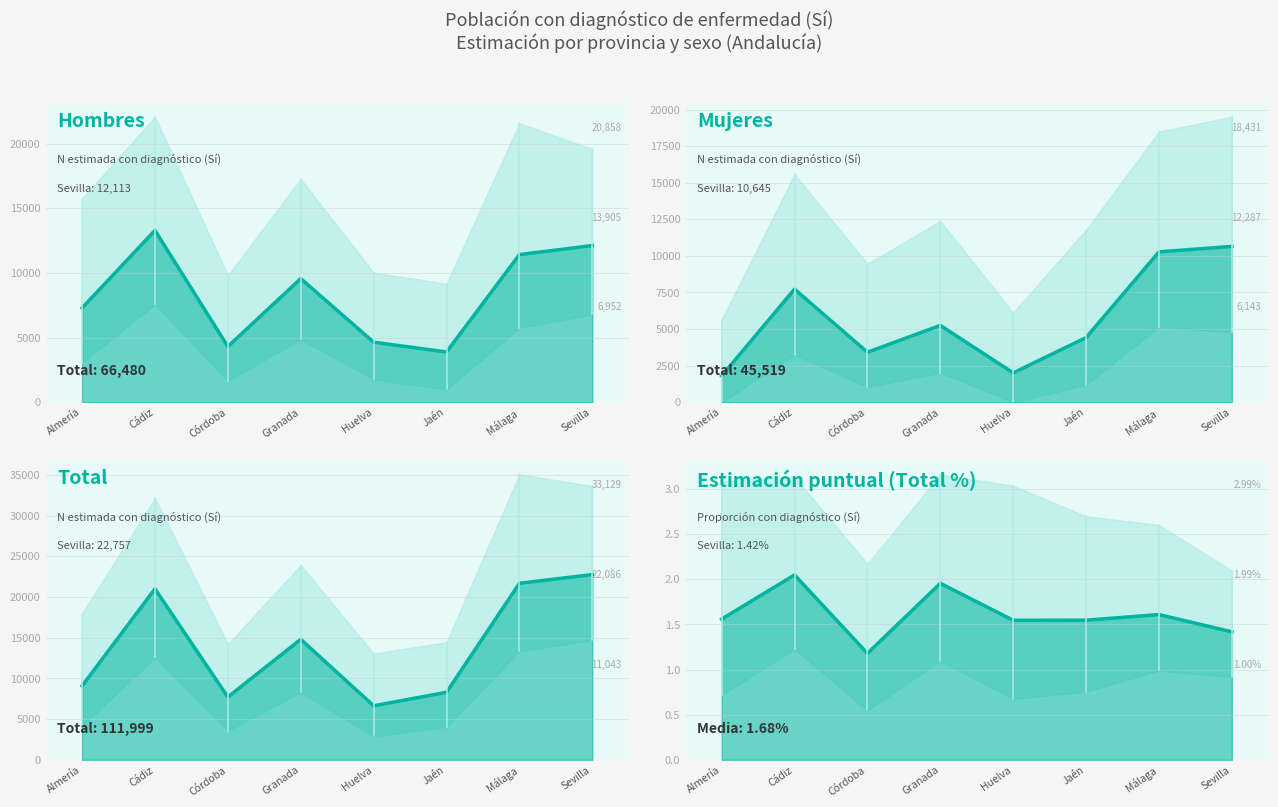

How many lines are shown in the chart?

4